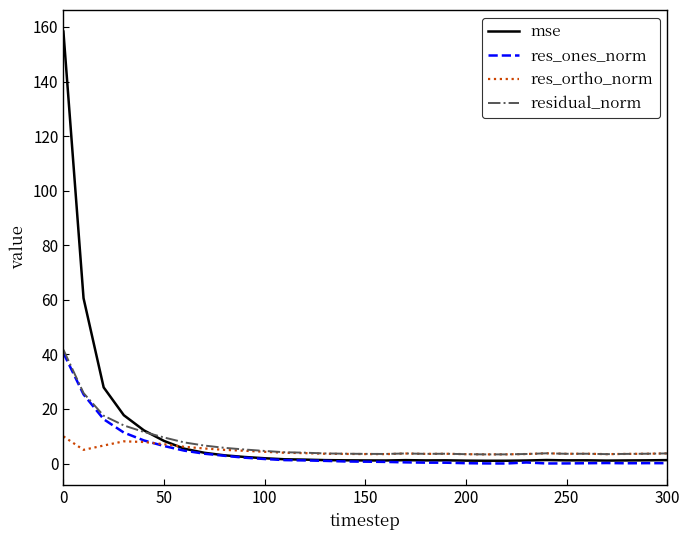

What is the maximum value shown in the chart?

158.3